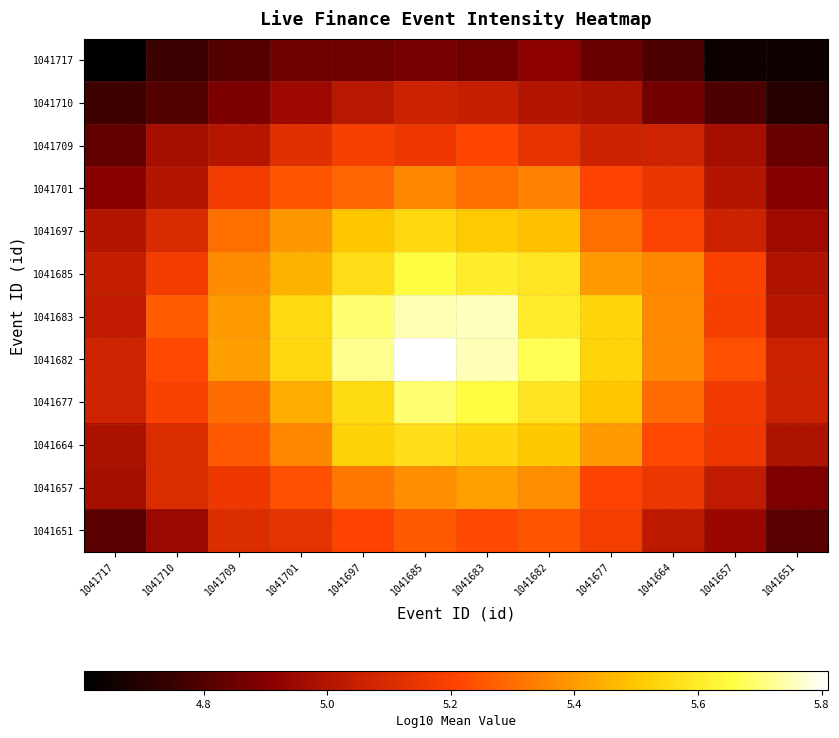

At how many categories does at least one series exceed 5?

12